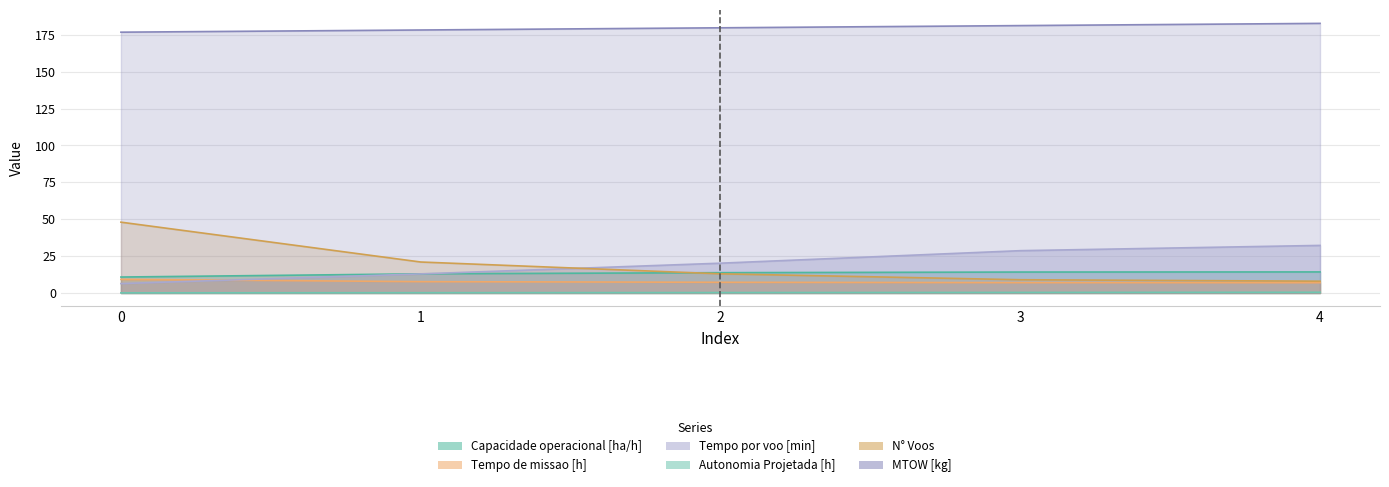

Between 0 and 3, which is larger?

3